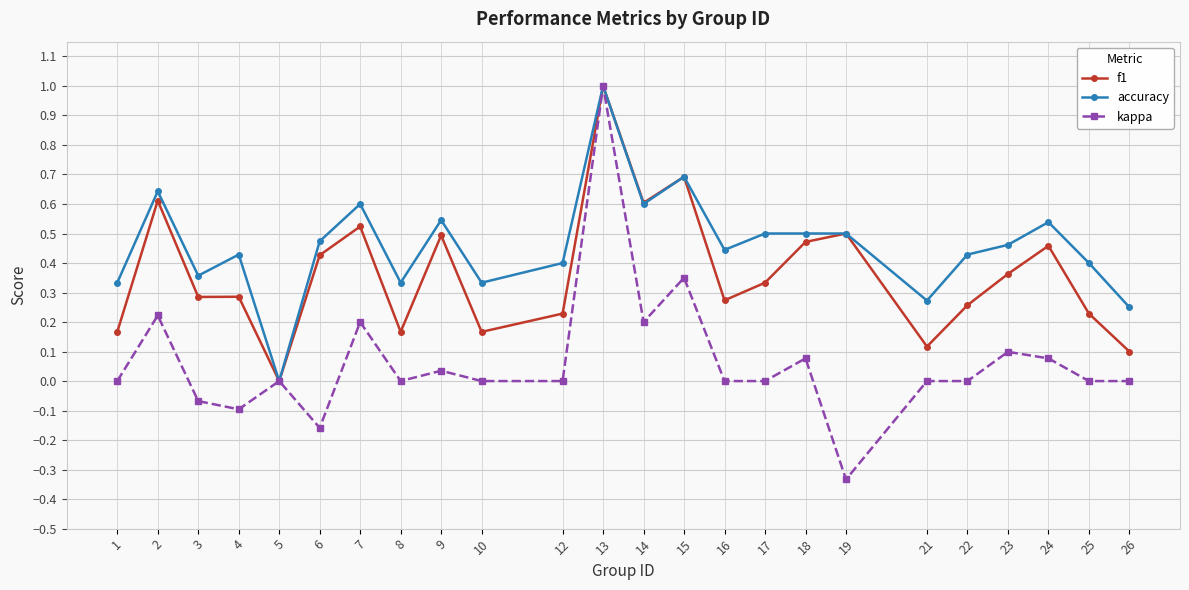

Which category has the highest value in the kappa series?

13